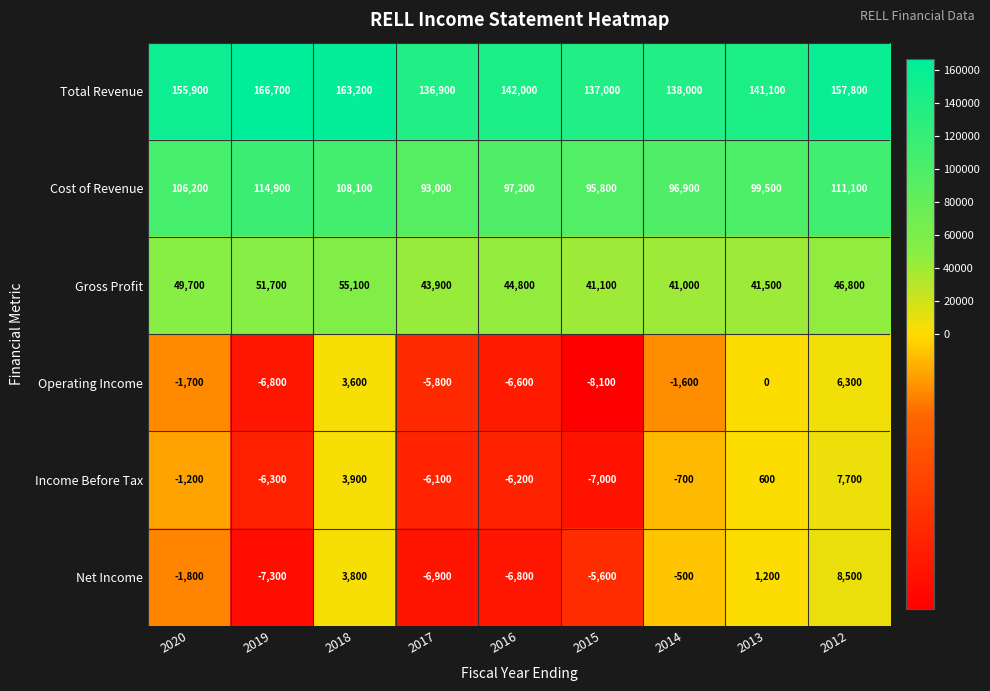

What is the sum of all Total Revenue values?

1338600